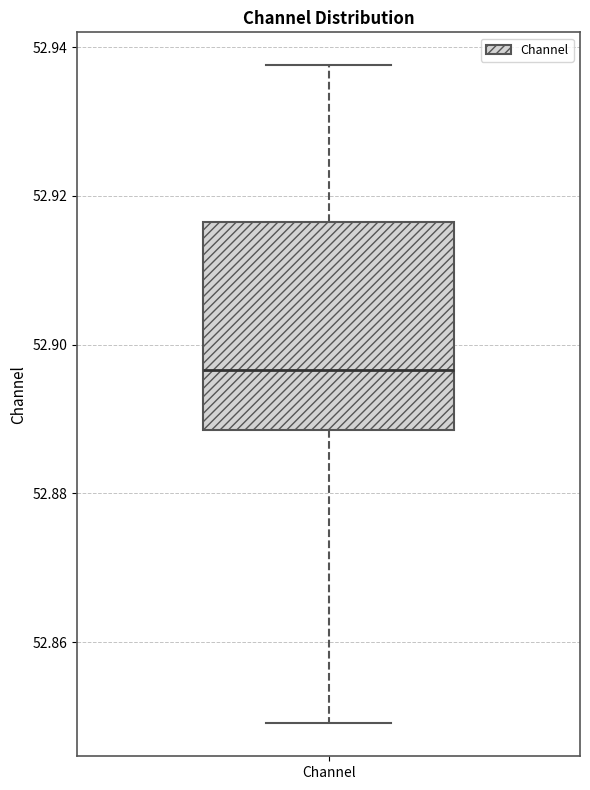

Read this box plot against the y-axis: the position of the median line, the range covered by the box, and the ends of both whiskers. The values are not printed on the chart, so give them approximately, as read against the axis.

median 52.896, box 52.888 to 52.916, whiskers 52.850 to 52.938